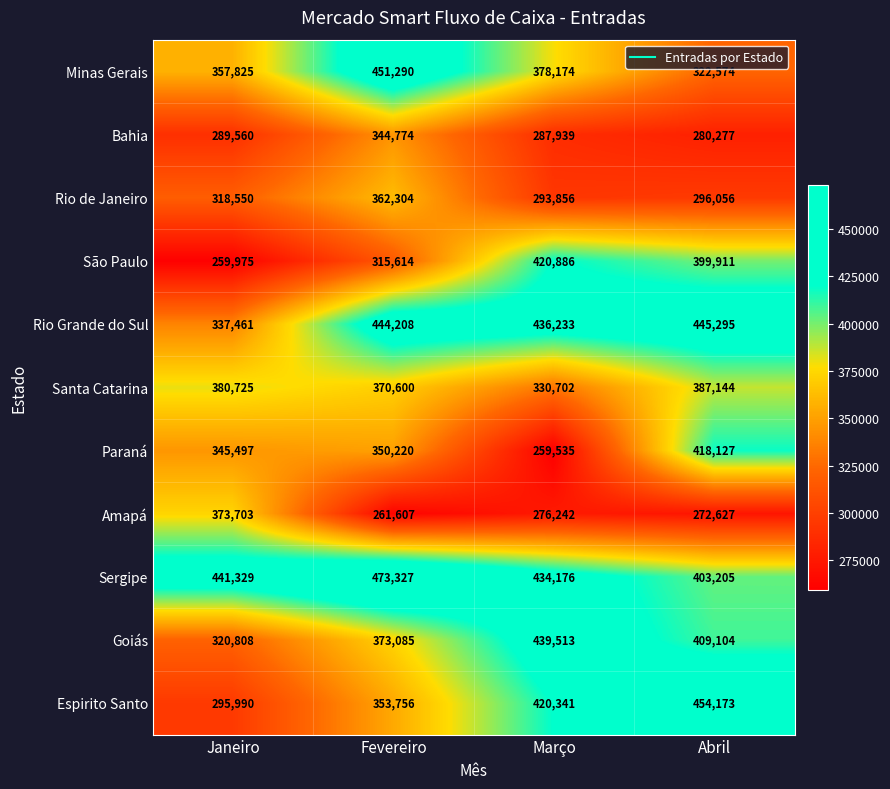

Which series has the widest spread of values?

São Paulo